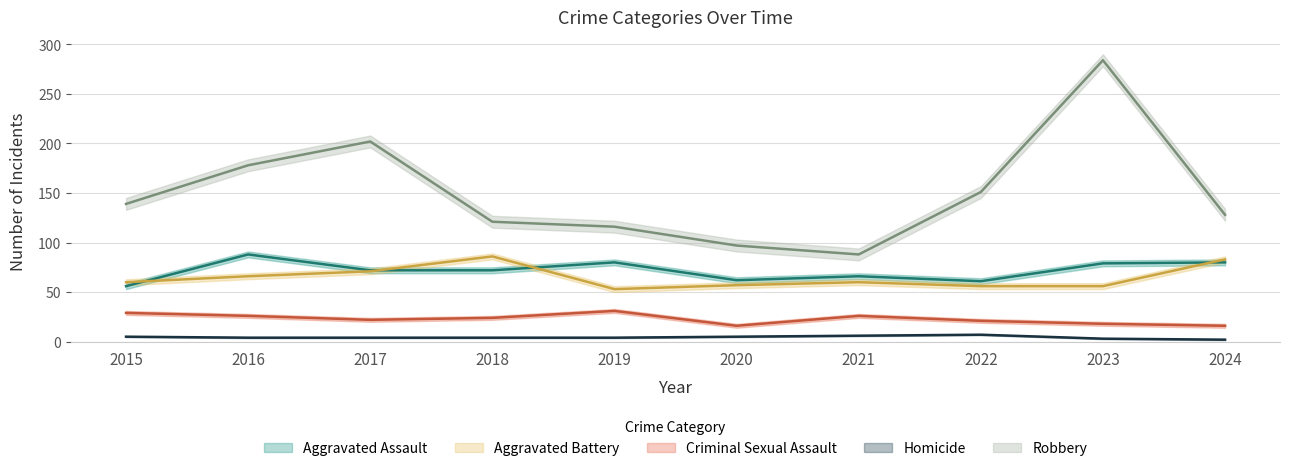

What is the maximum value for Homicide?

7